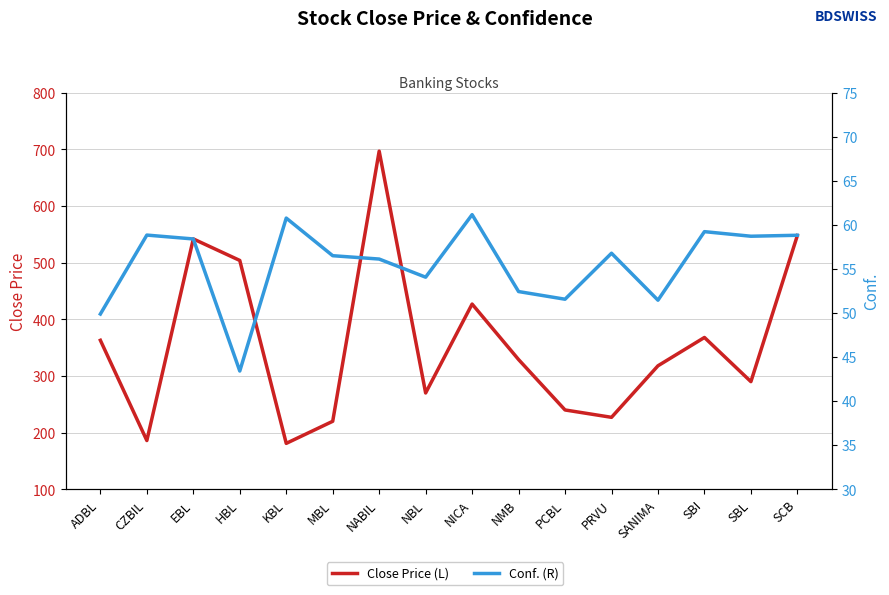

At which label is Close Price (L) closest to 439?

NICA